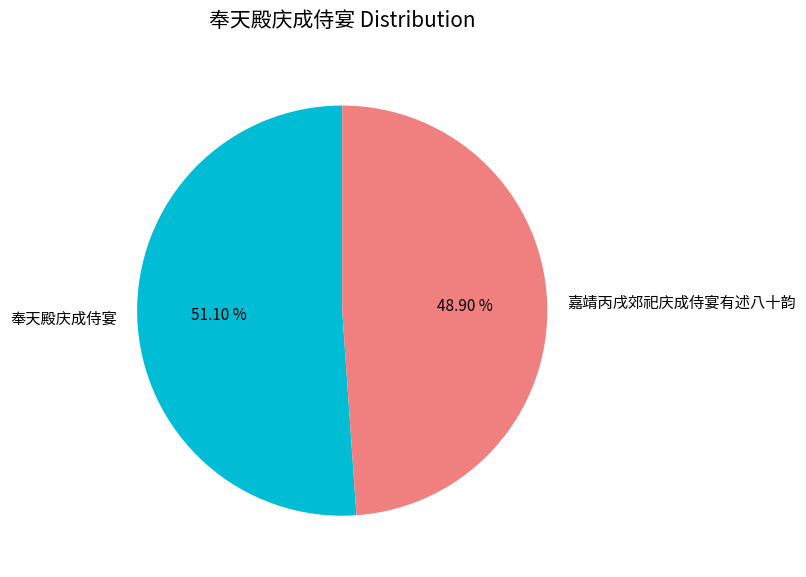

What portion of the pie excludes 嘉靖丙戌郊祀庆成侍宴有述八十韵?

51.1%